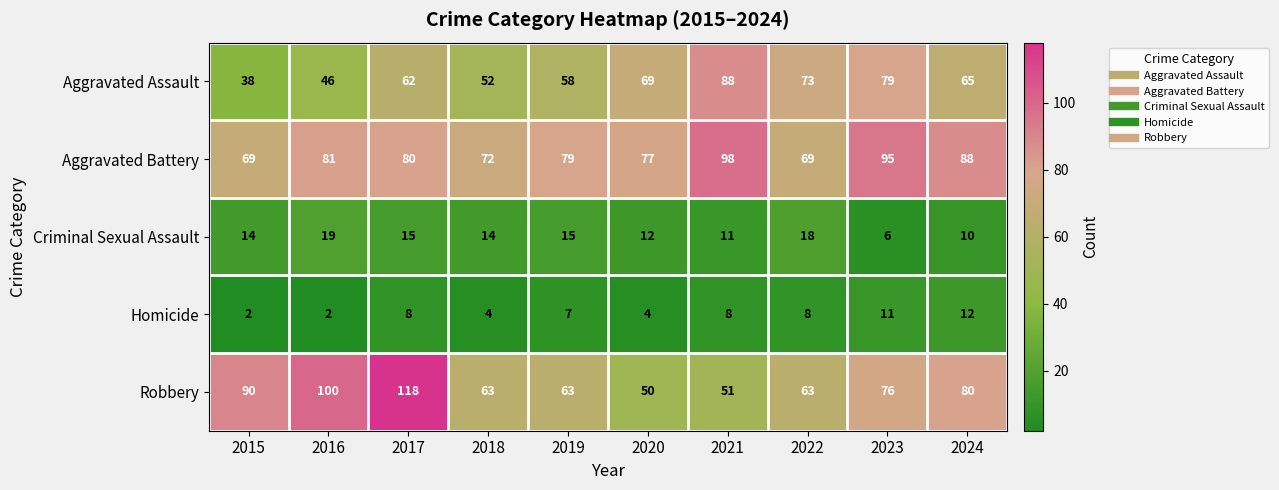

What is the greatest value displayed?

118